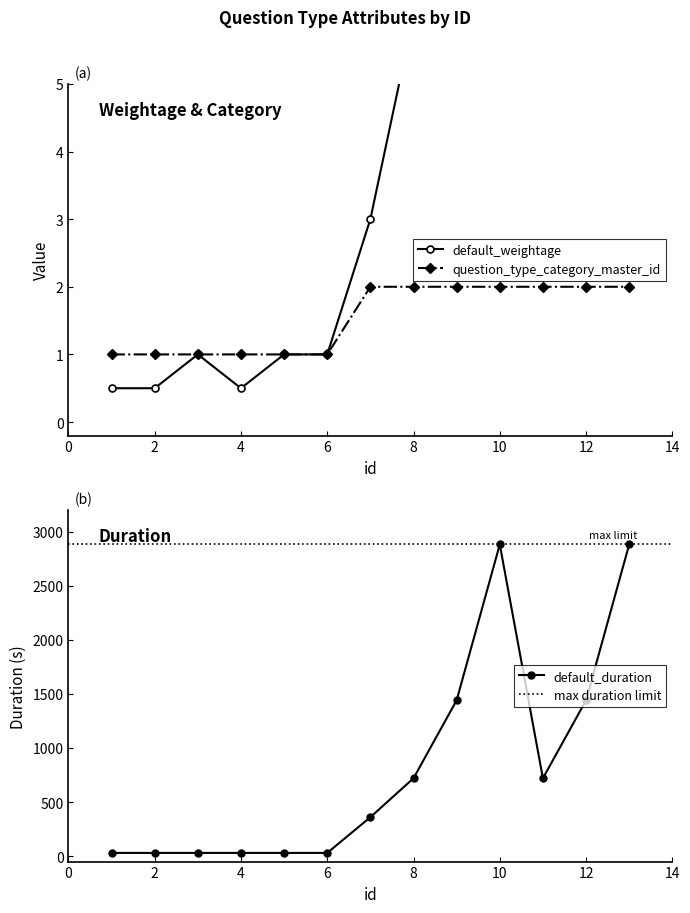

Between 8 and 4, which is larger?

8